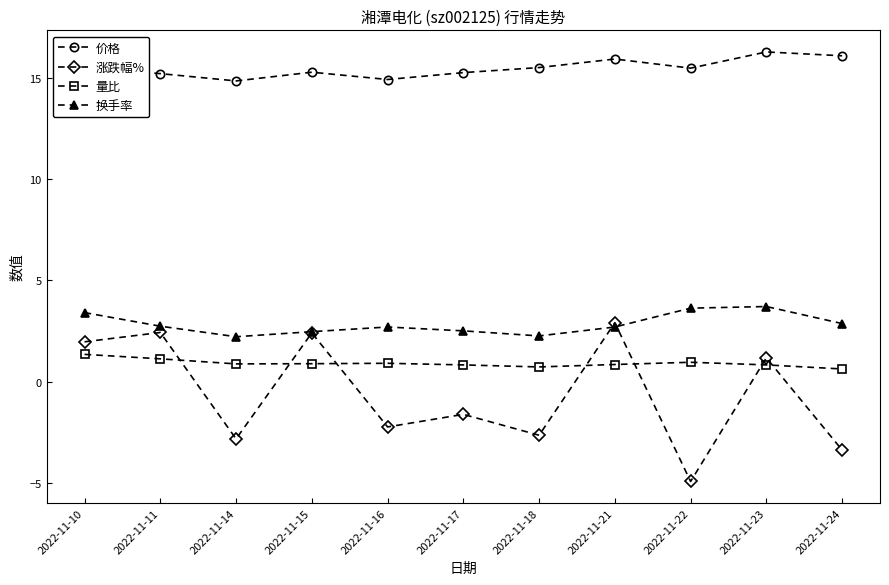

True or false: 量比 and 换手率 intersect in this chart.

False